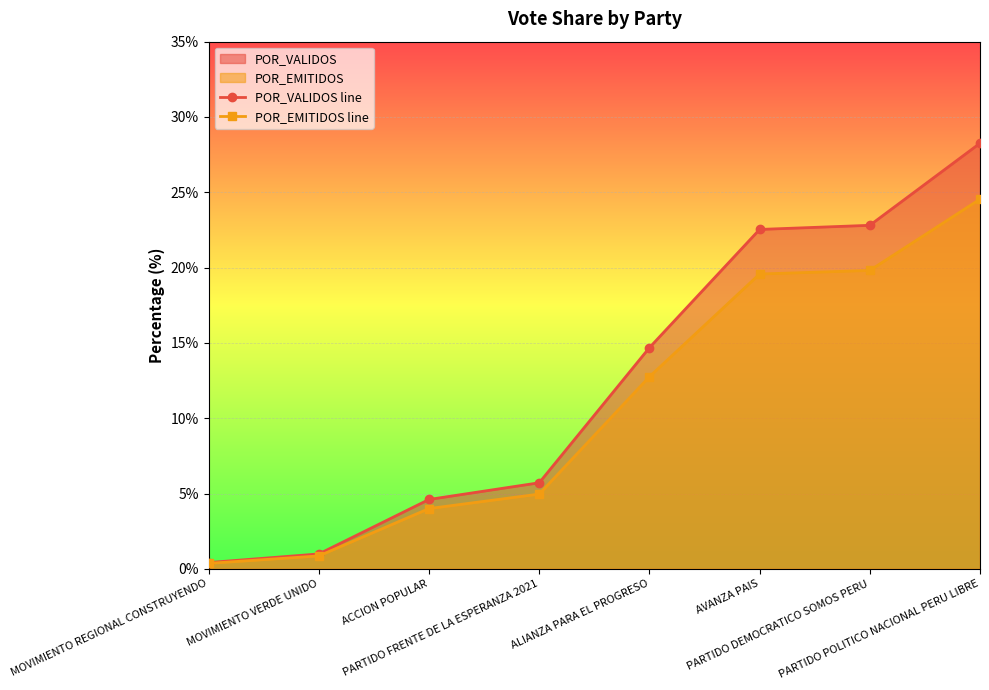

Is it true that POR_VALIDOS line equals 0.4 at MOVIMIENTO REGIONAL CONSTRUYENDO?

True